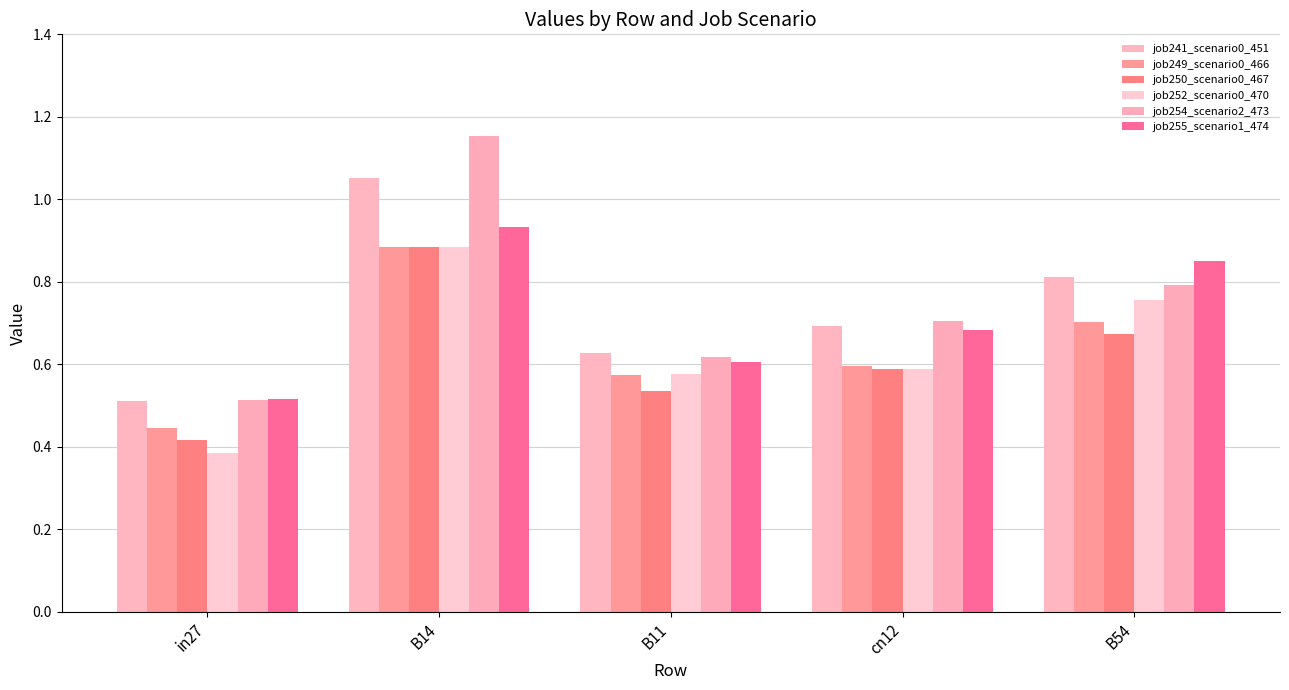

What is the average value of the job254_scenario2_473 series?

0.8